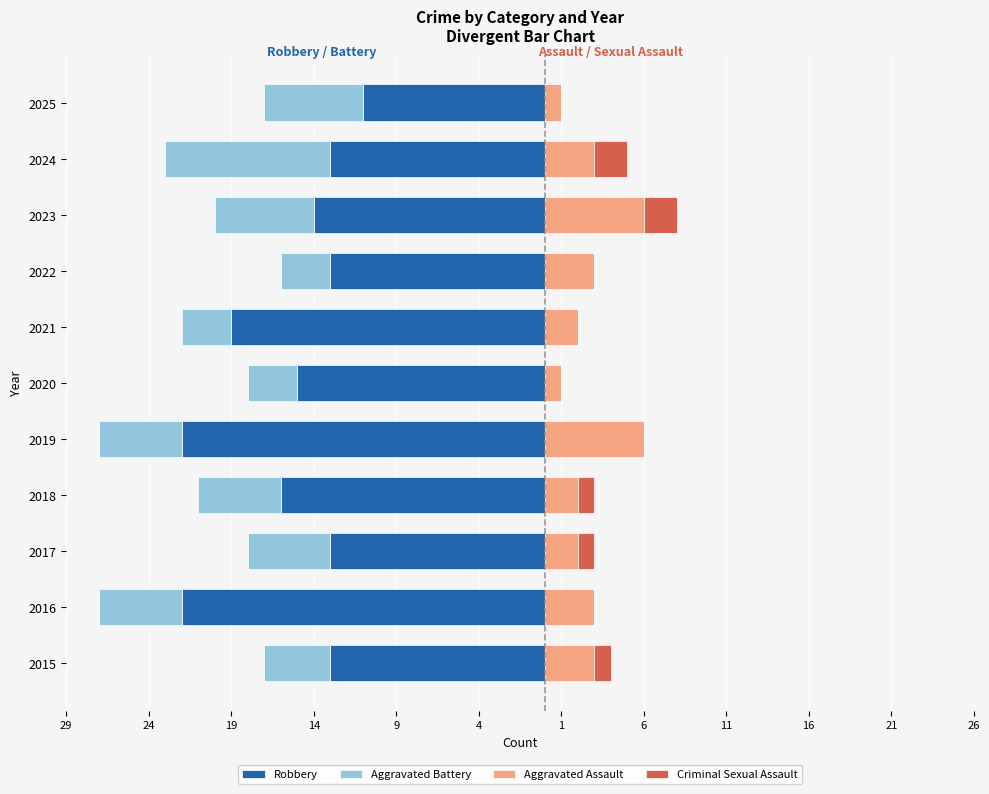

How many series are shown in this chart?

4